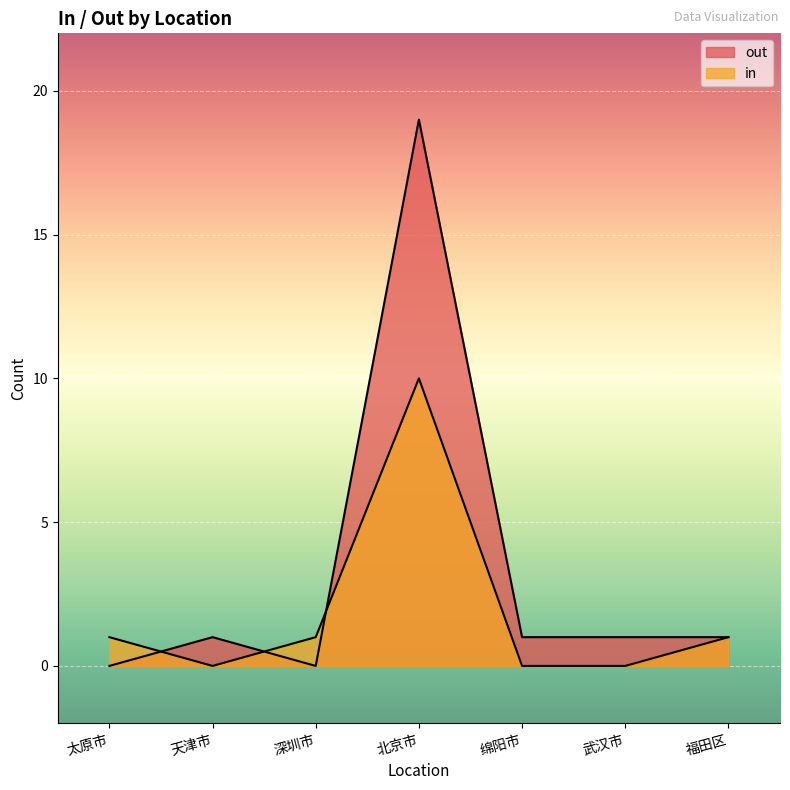

Is the value of out at 武汉市 greater than the value of in at 武汉市?

Yes